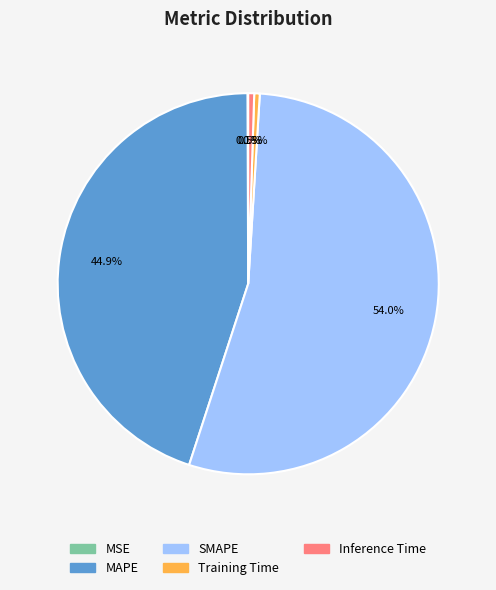

Between Inference Time and SMAPE, which is larger?

SMAPE